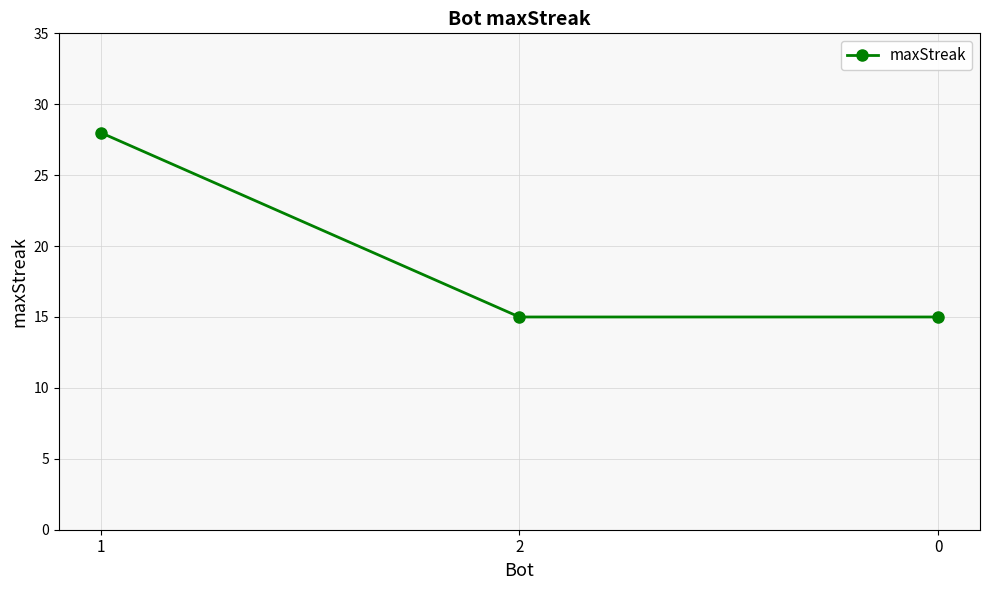

What is the greatest value displayed?

28